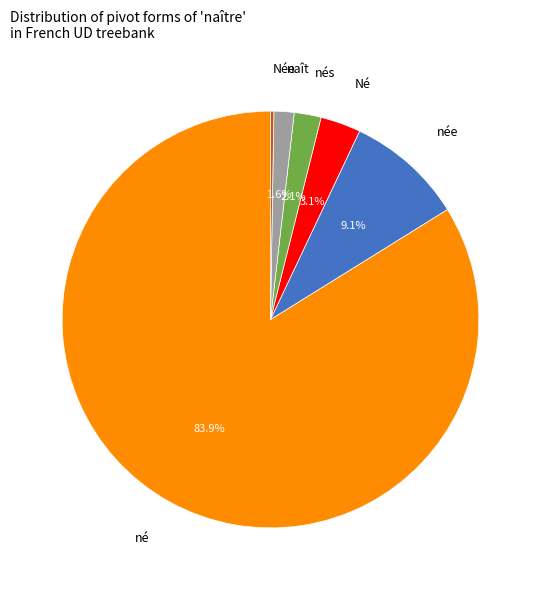

Does any single category account for the majority?

Yes